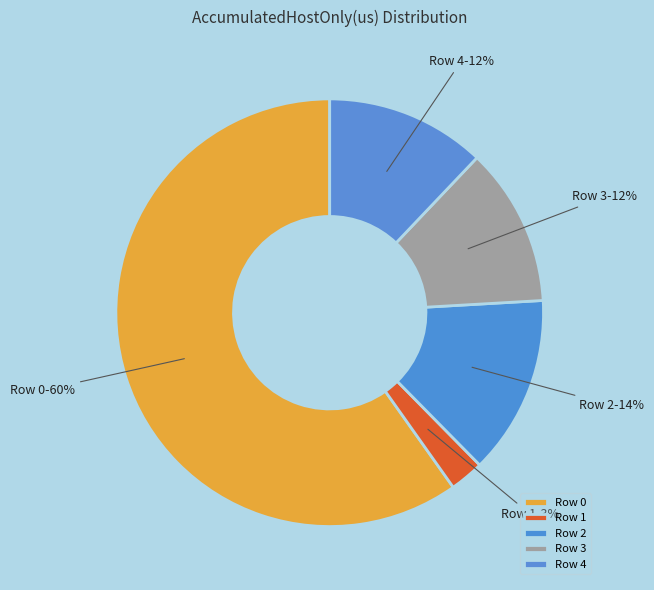

To the nearest percent, what portion does Row 2 represent?

14%